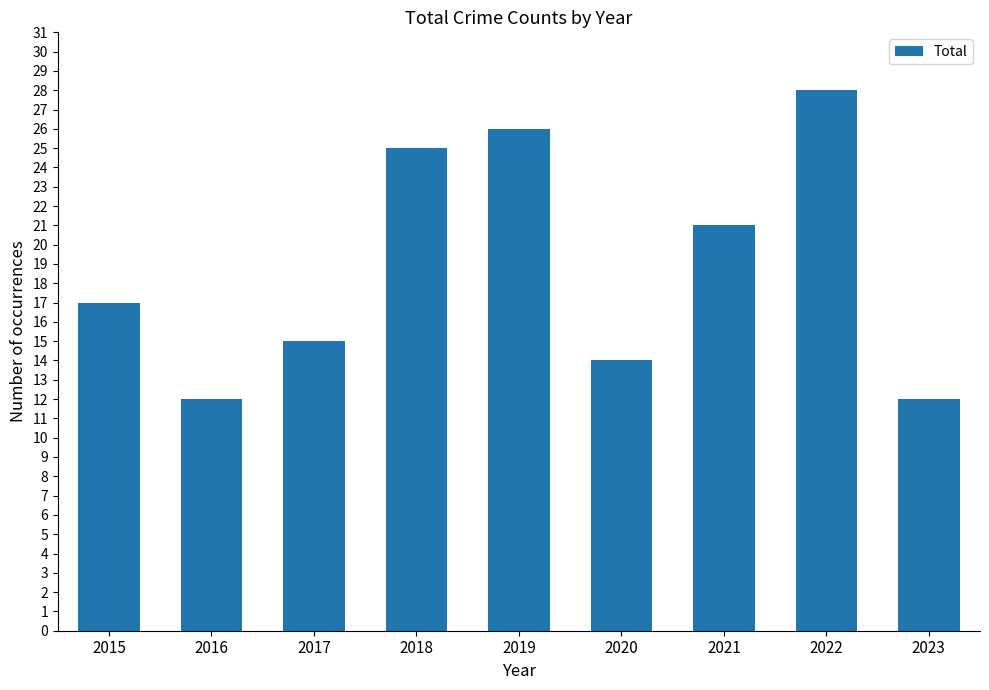

The value at 2015 is 25. True or false?

False